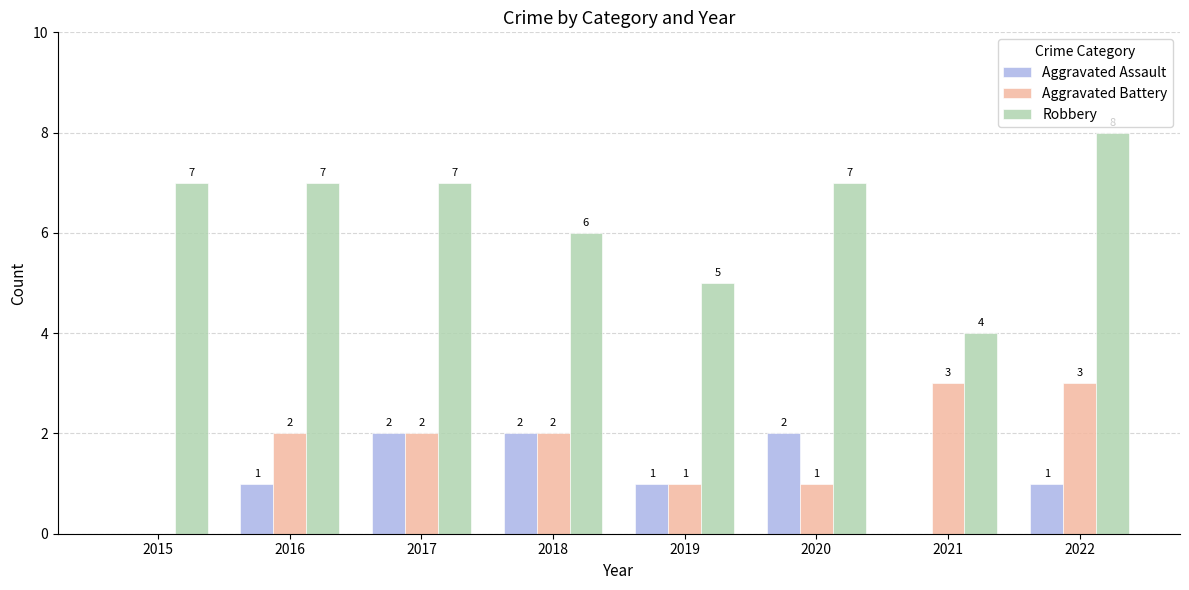

How many series are shown in this chart?

3